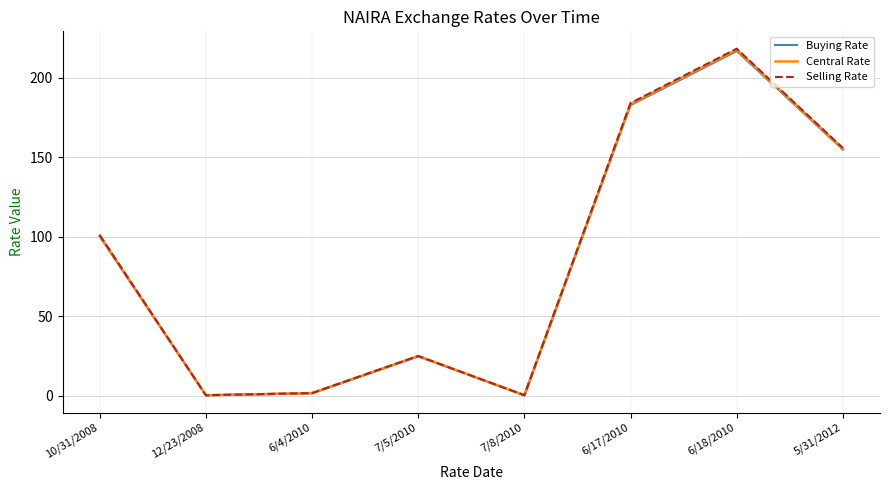

True or false: Selling Rate and Buying Rate cross at least once.

False